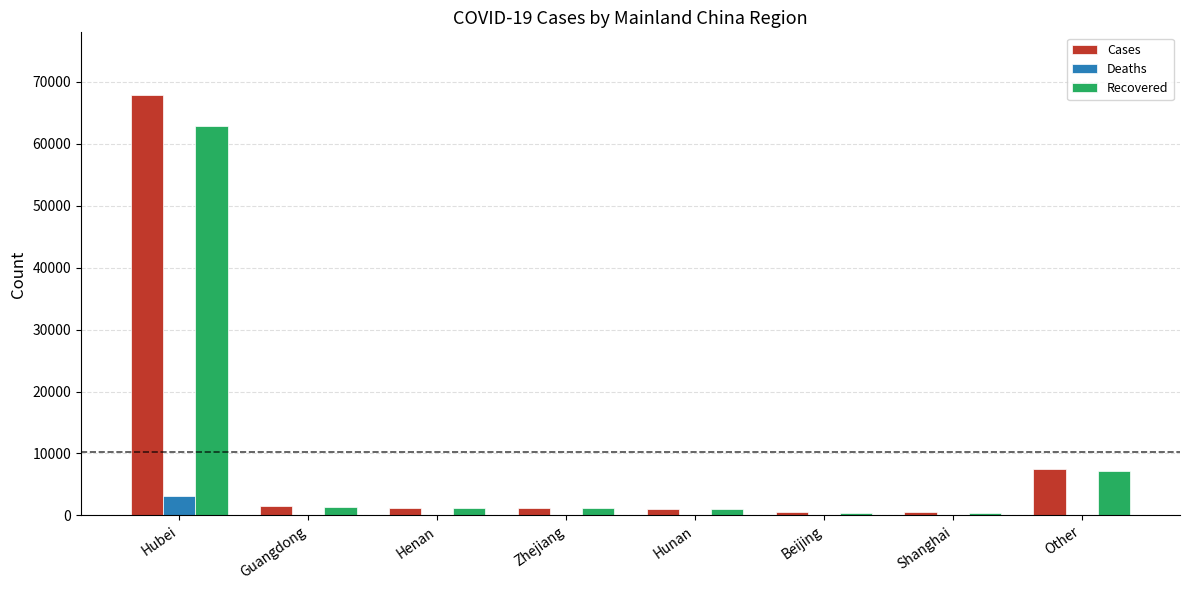

What is the maximum value for Deaths?

3186